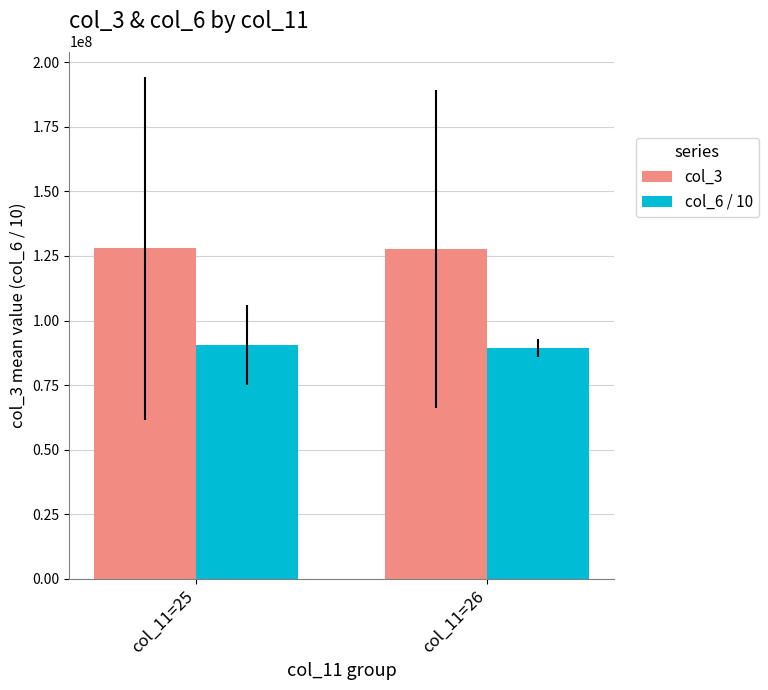

How many data points in col_3 are above 127909107?

1